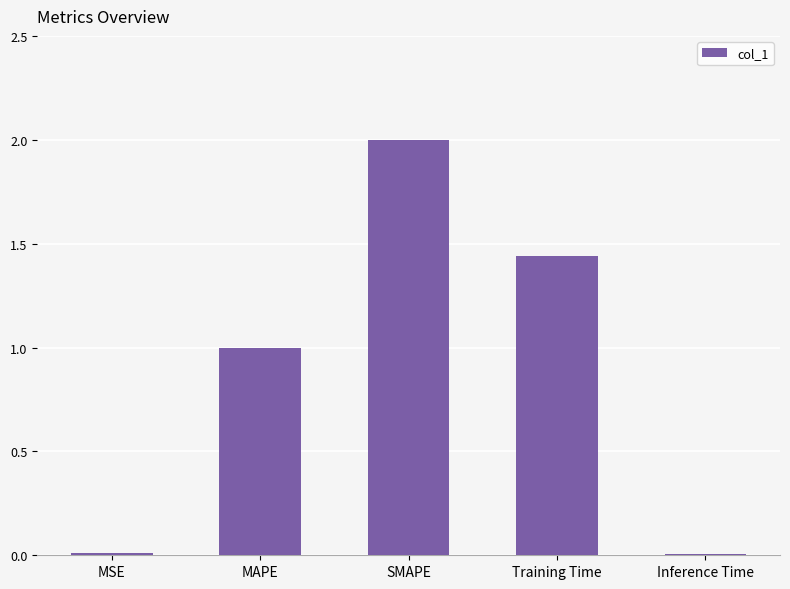

What is the maximum value shown in the chart?

2.0